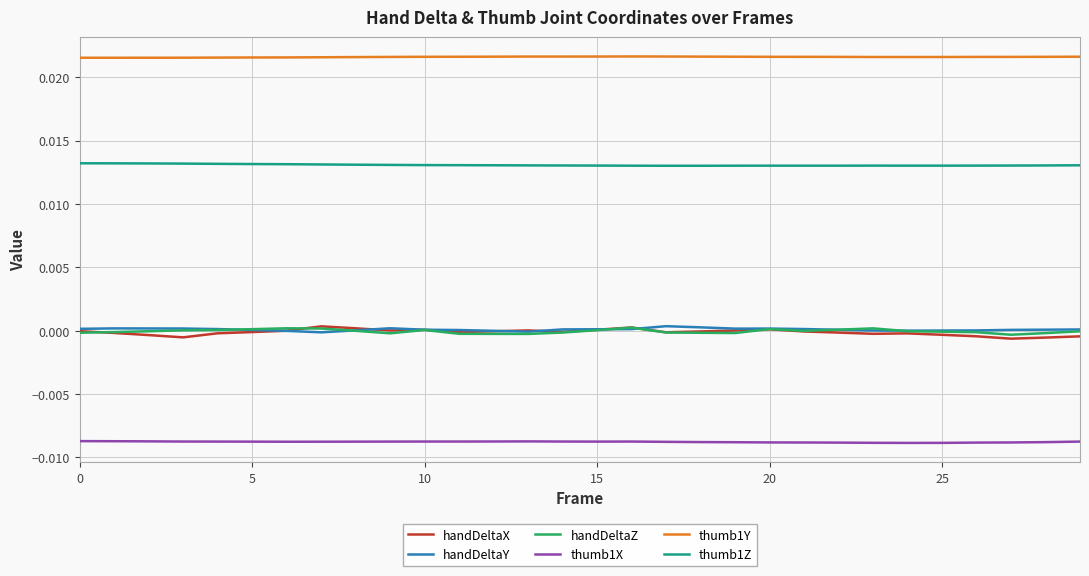

True or false: handDeltaX and thumb1X cross at least once.

False